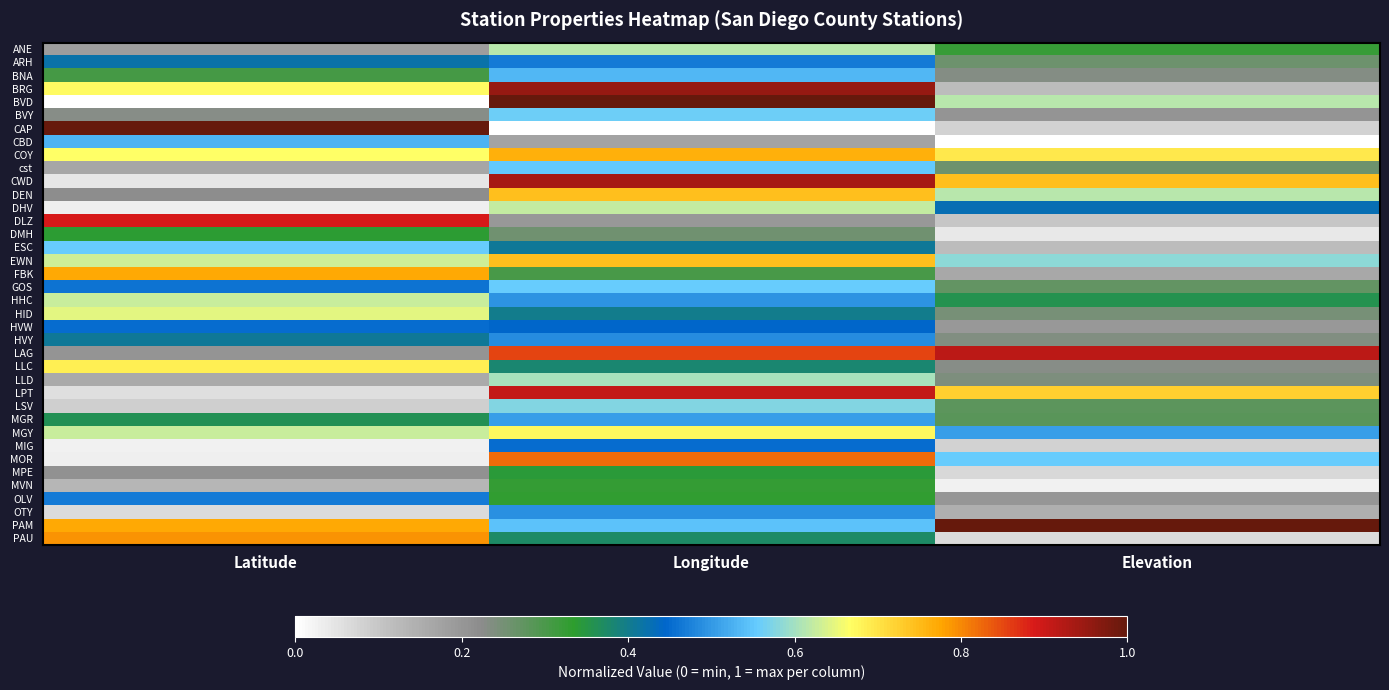

How many categories are shown in the chart?

3